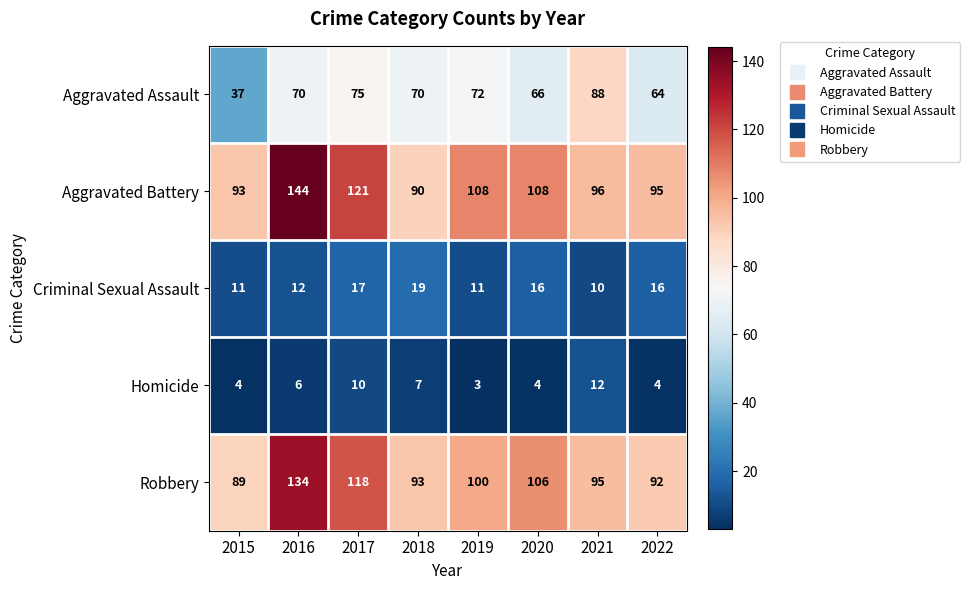

What is the difference between the highest and lowest values at 2015?

89